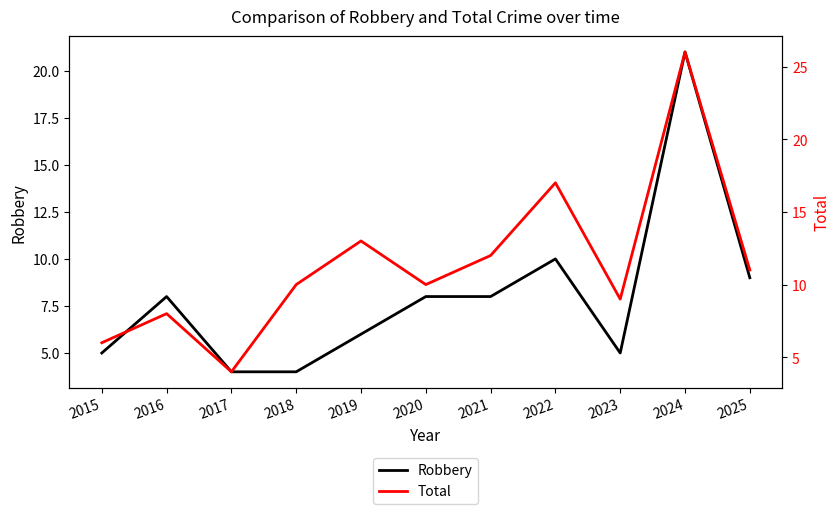

The value of Robbery at 2016 is 2. True or false?

False